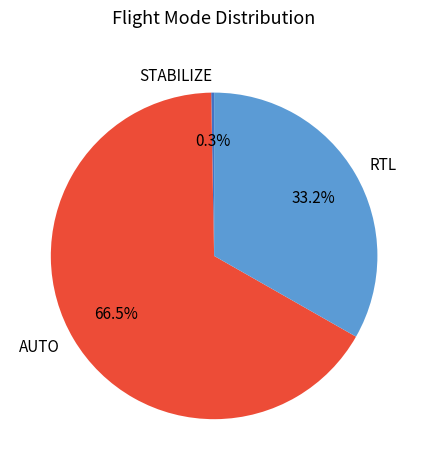

What is the smallest slice in the pie chart?

STABILIZE